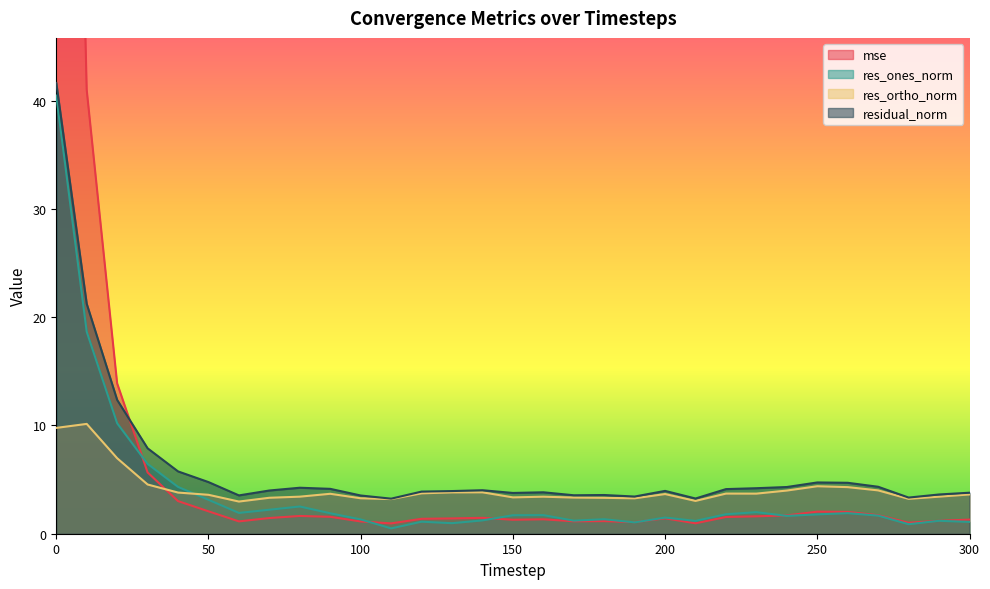

Between 230 and 300, which series saw the biggest shift?

res_ones_norm